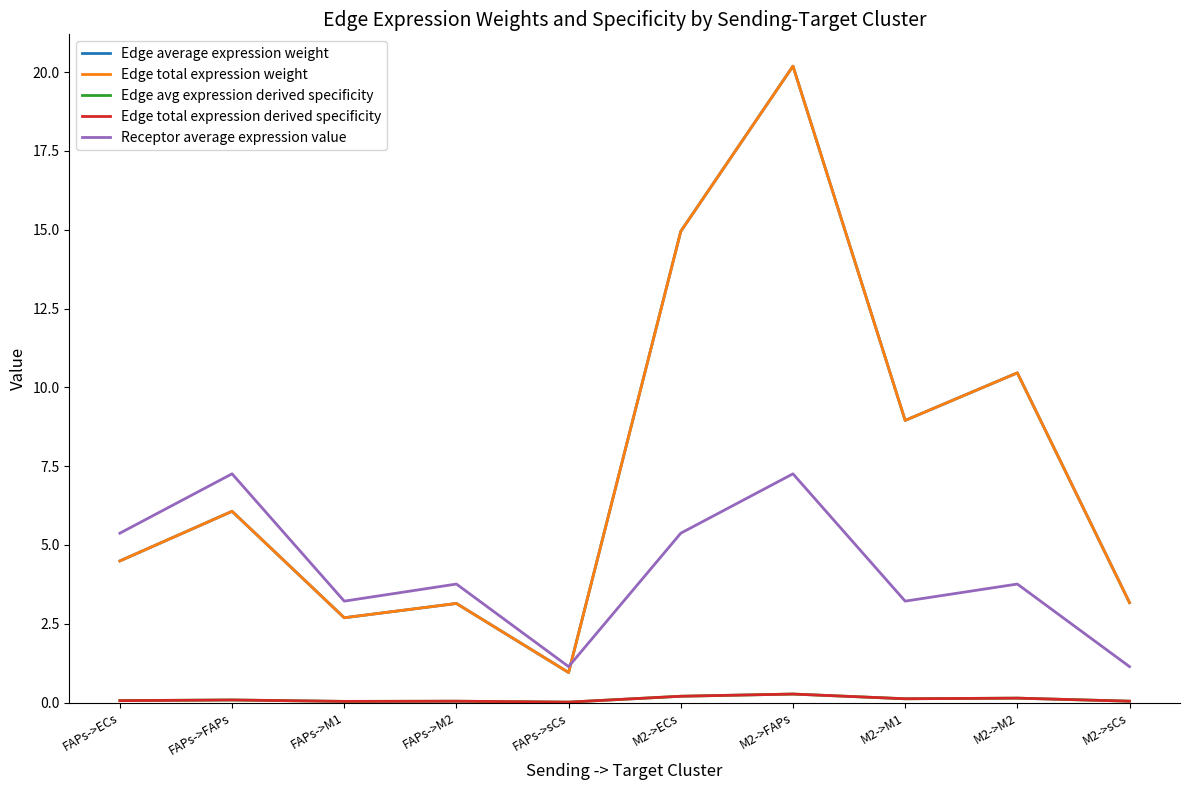

How many lines are shown in the chart?

5